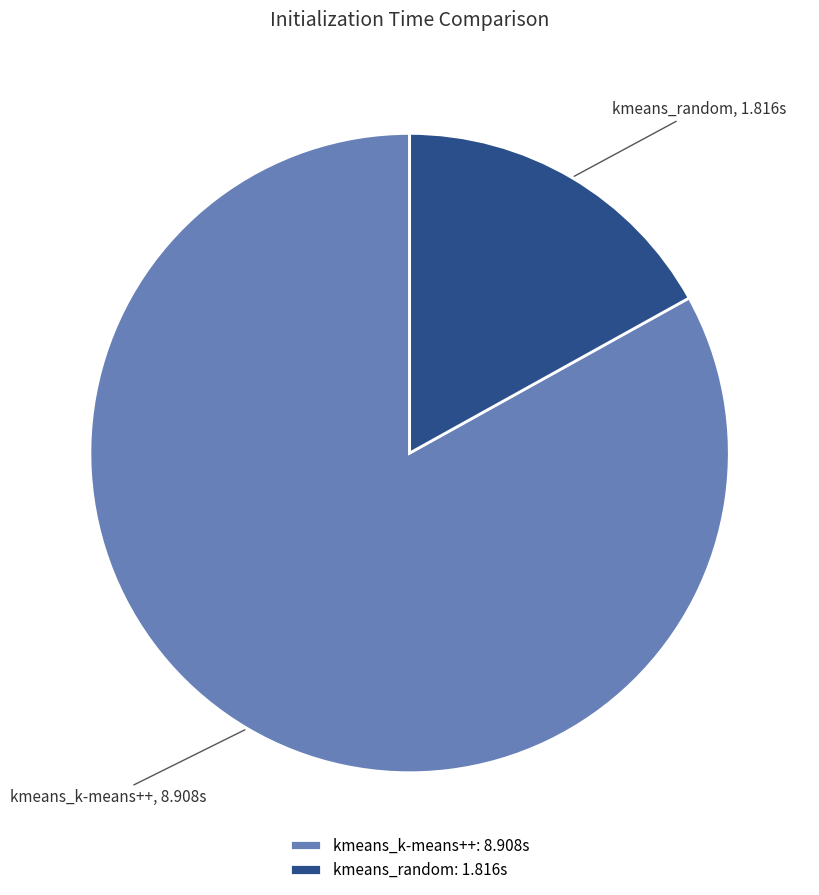

Is there any slice that represents more than half of the pie?

Yes